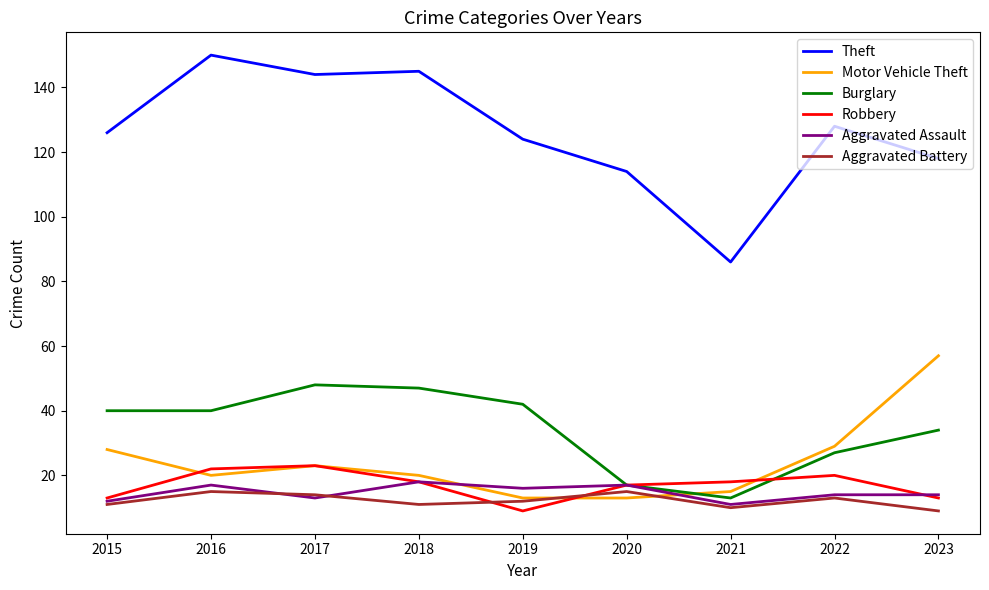

What is the maximum value shown in the chart?

150